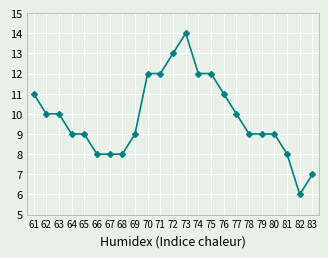

What is the approximate value at 80?

9